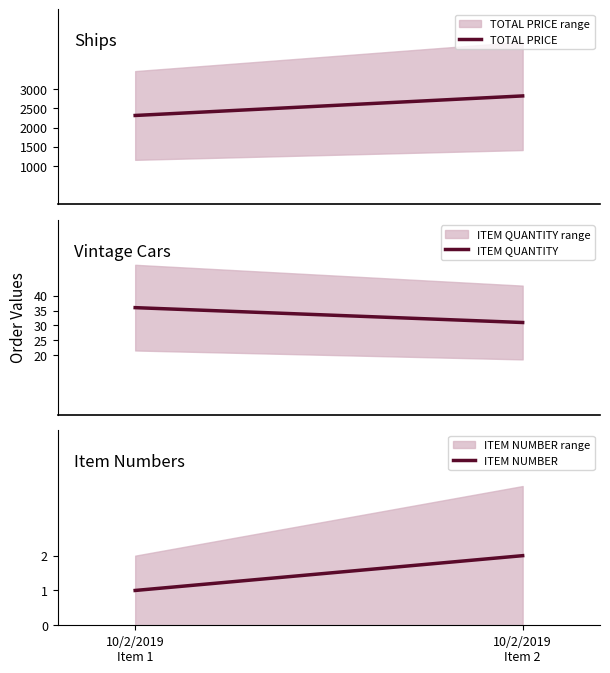

Is this an area chart (filled region under the line)?

No